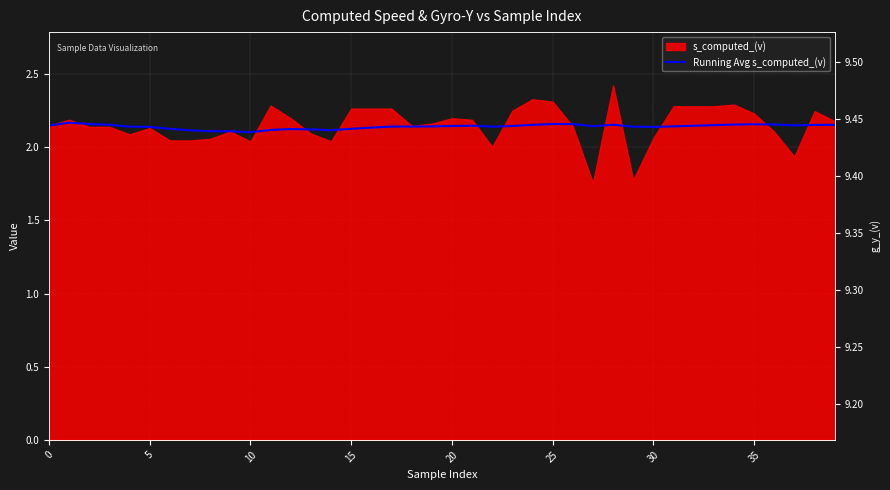

Which has a higher value, 15 or 18?

15